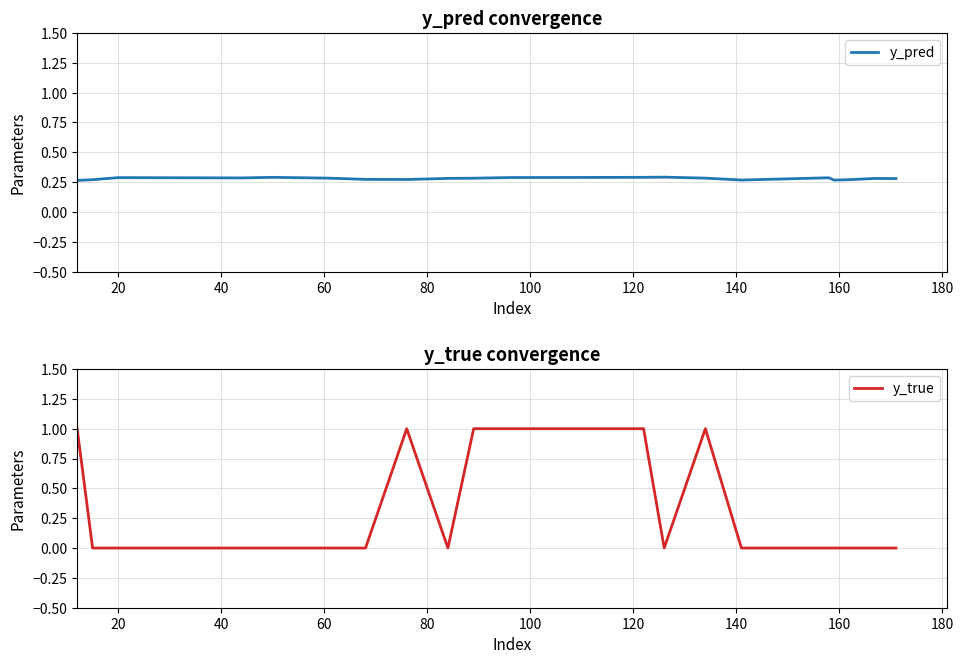

Is the value of y_true at 19 greater than the value of y_pred at 80?

No